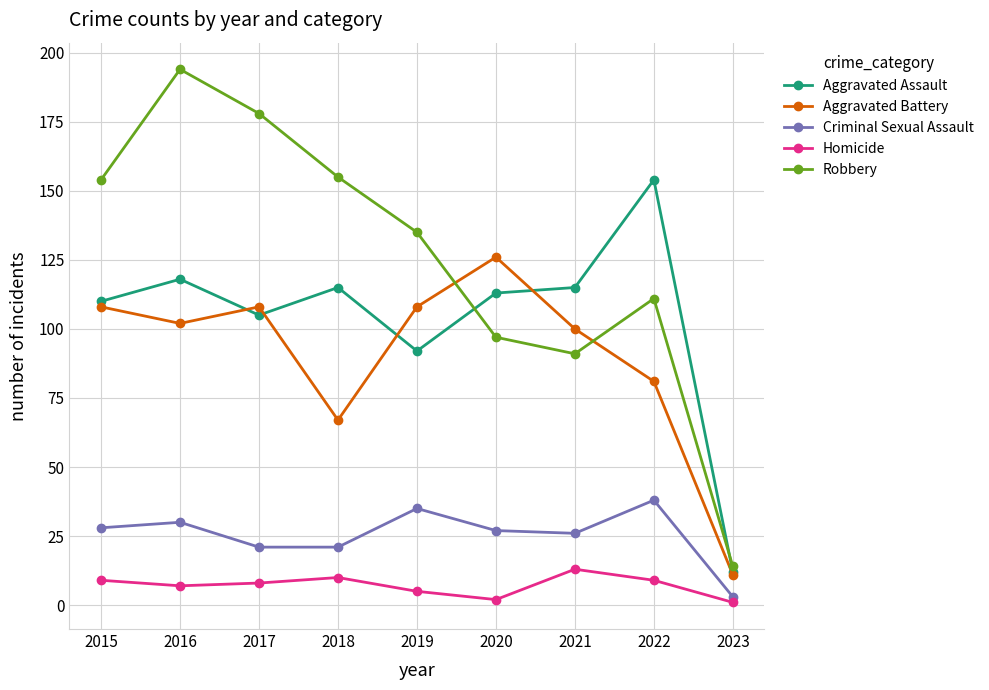

True or false: Robbery and Criminal Sexual Assault intersect in this chart.

False